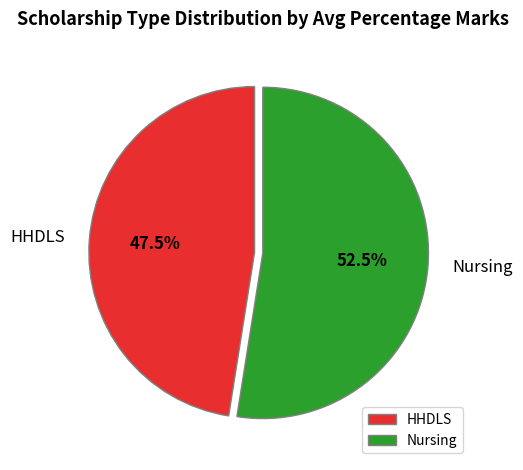

Is the sum of Nursing and HHDLS greater than half?

Yes